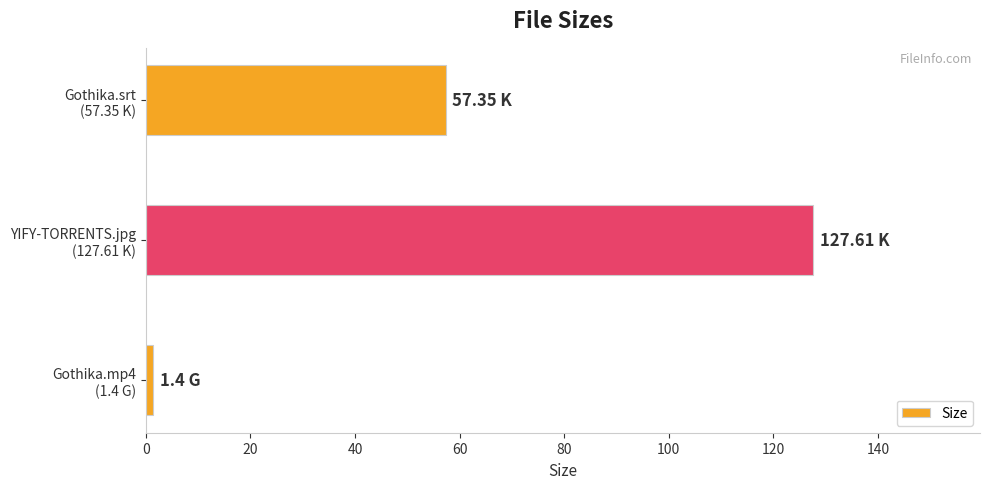

What is the difference between the maximum and minimum values?

126.2